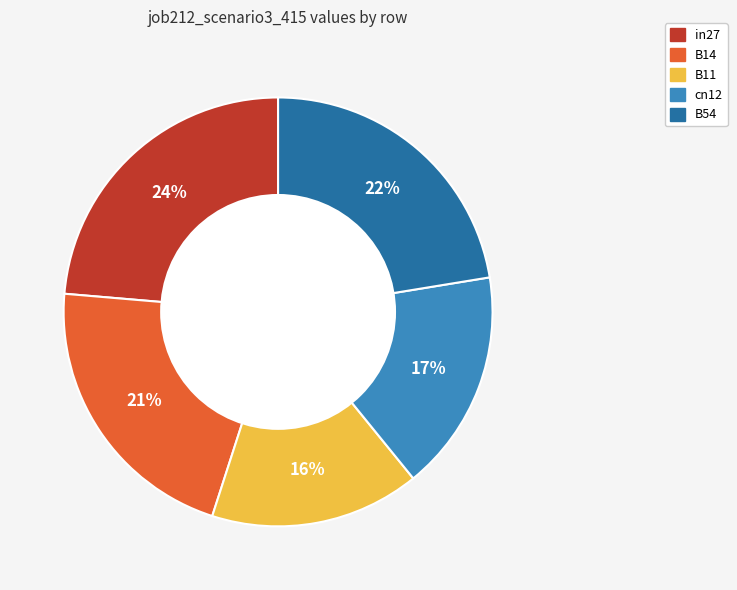

How many segments does this pie chart have?

5